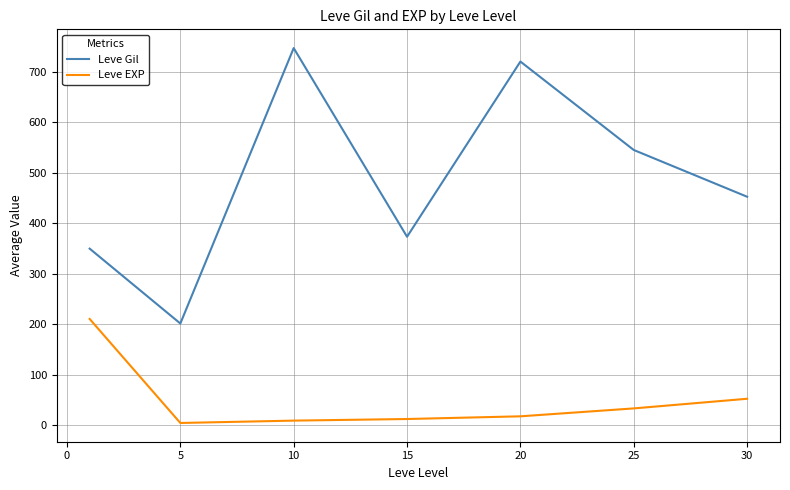

List the series in order of their peak value, highest first.

Leve Gil, Leve EXP